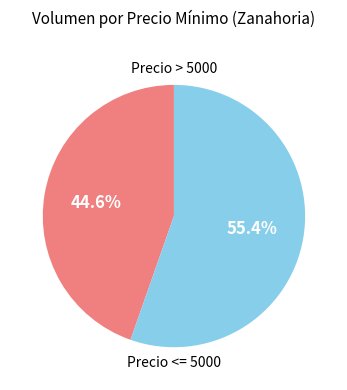

Is there any slice that represents more than half of the pie?

Yes